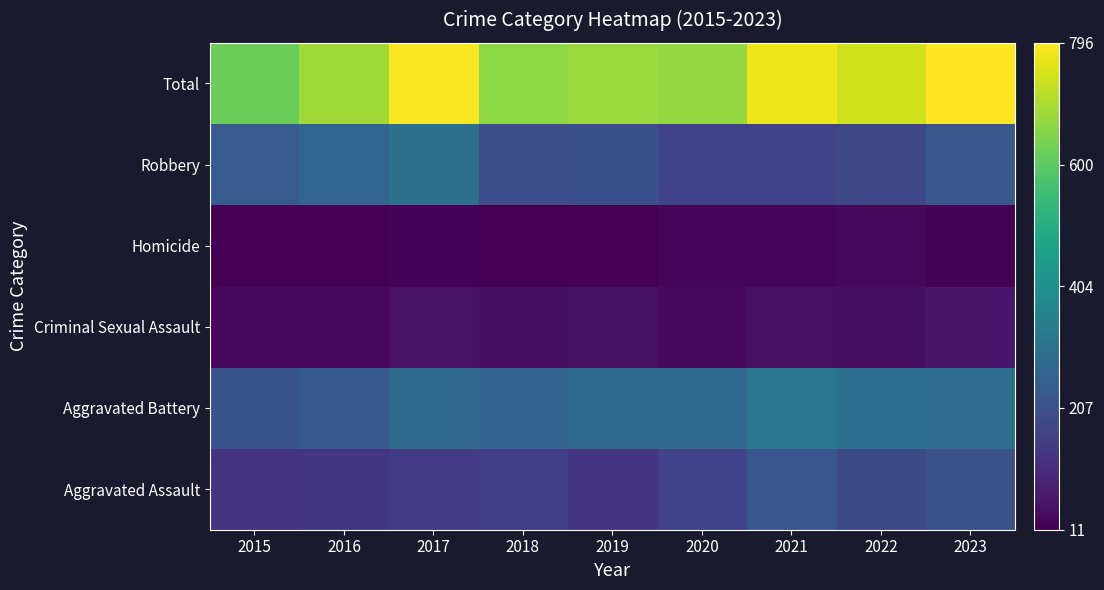

List the series in order of their peak value, lowest first.

Homicide, Criminal Sexual Assault, Aggravated Assault, Robbery, Aggravated Battery, Total